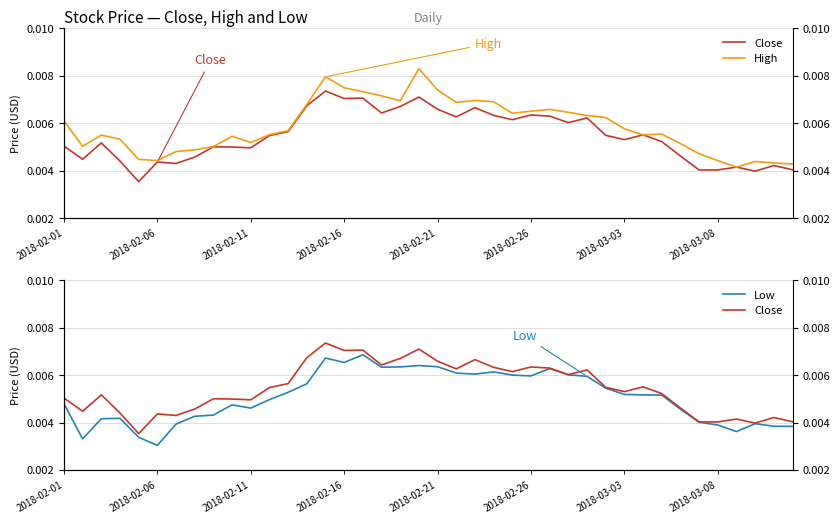

The Low series shows 0.0 at 31. True or false?

True